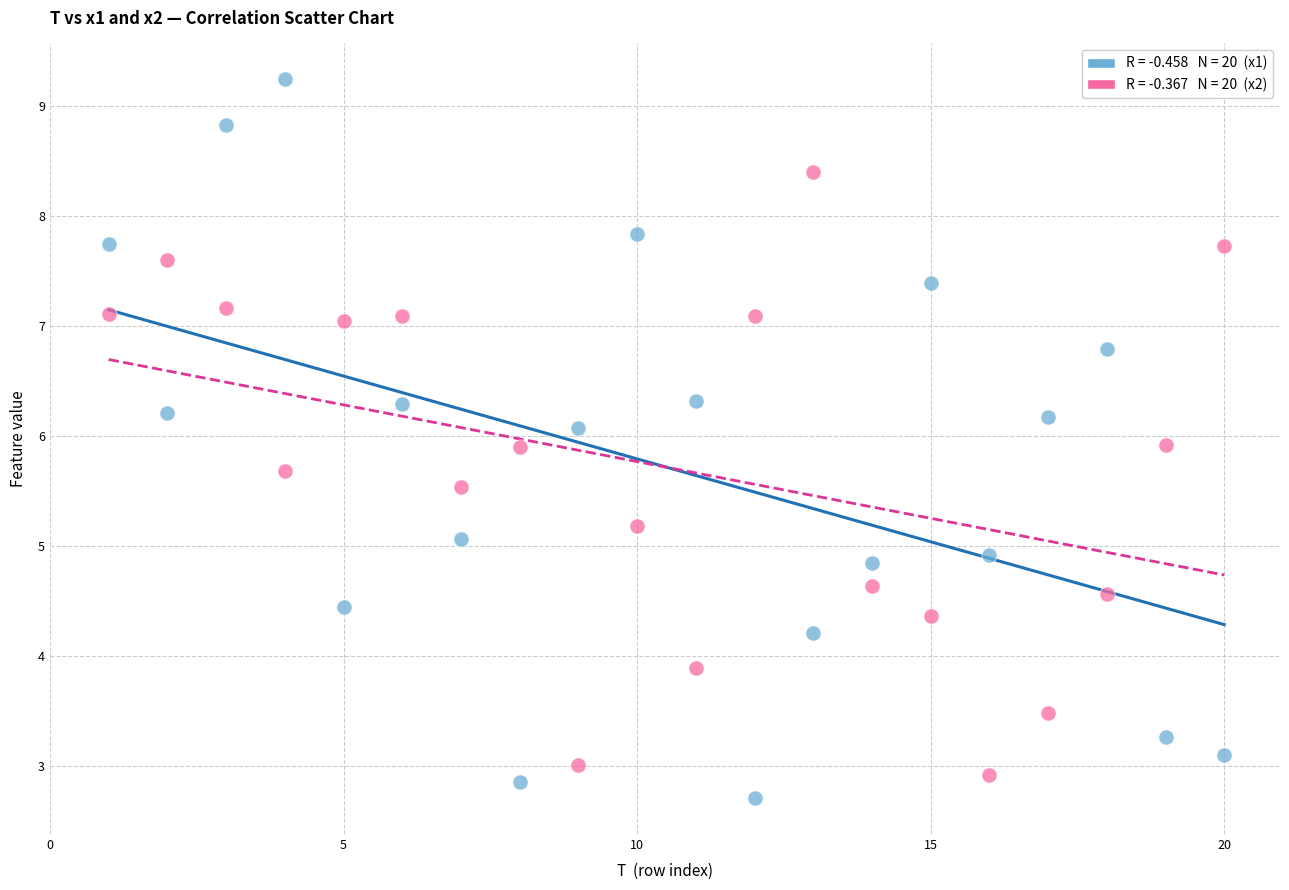

Across all data points, what is the range of X values (max minus min)?

19.0